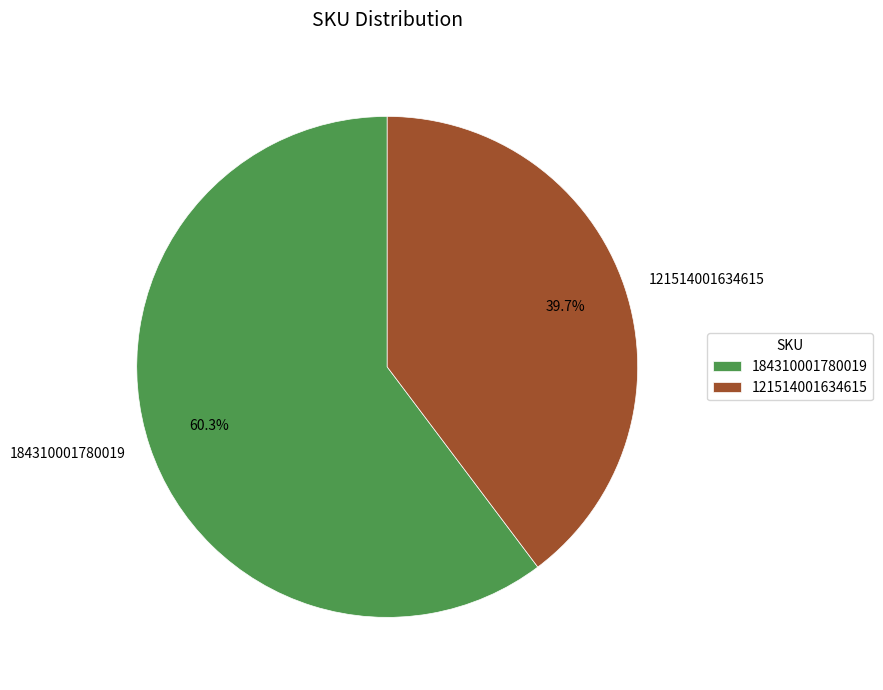

Which slice represents more than half of the pie?

184310001780019